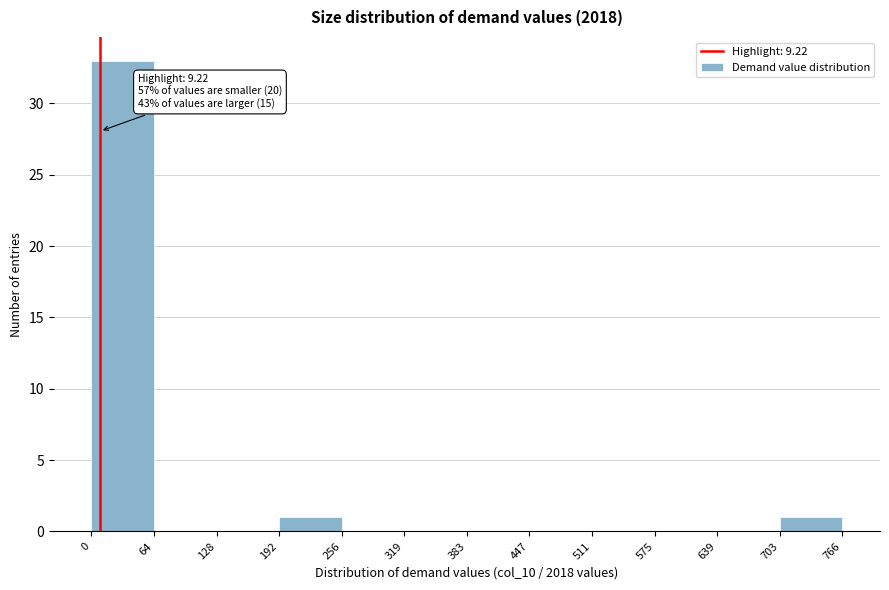

Over which range of the x-axis is the bar tallest?

0 to 64